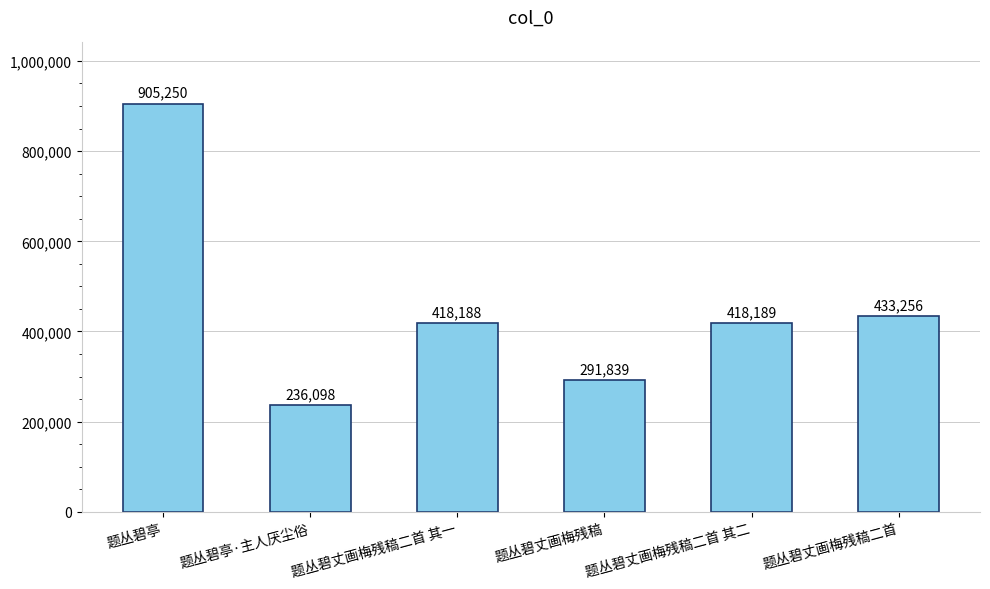

Which label corresponds to the largest value in the chart?

题丛碧亭